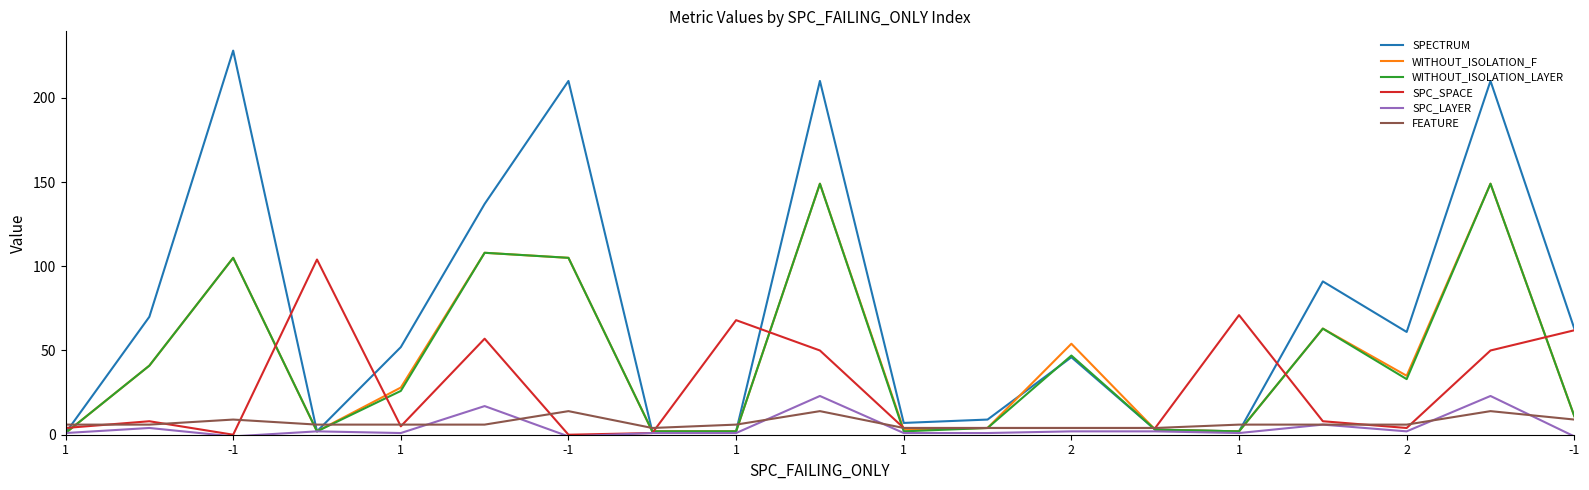

Which series has the largest total across all categories?

SPECTRUM